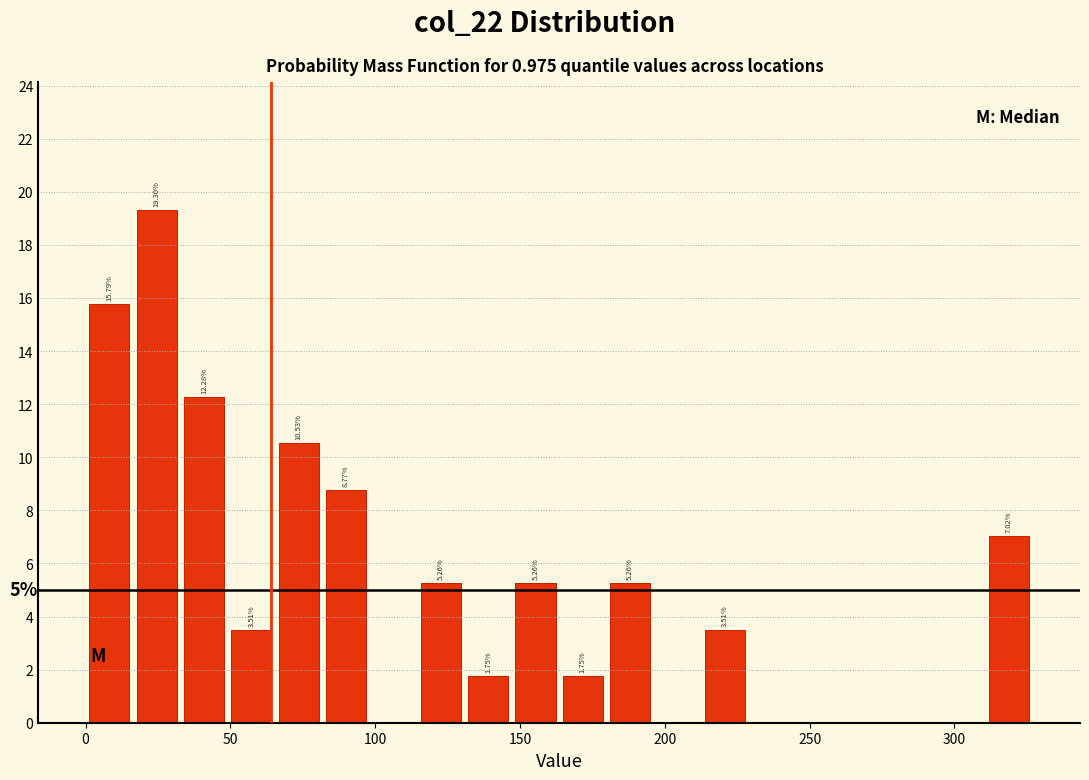

Read against the x-axis, roughly where is the centre of the tallest bar?

25